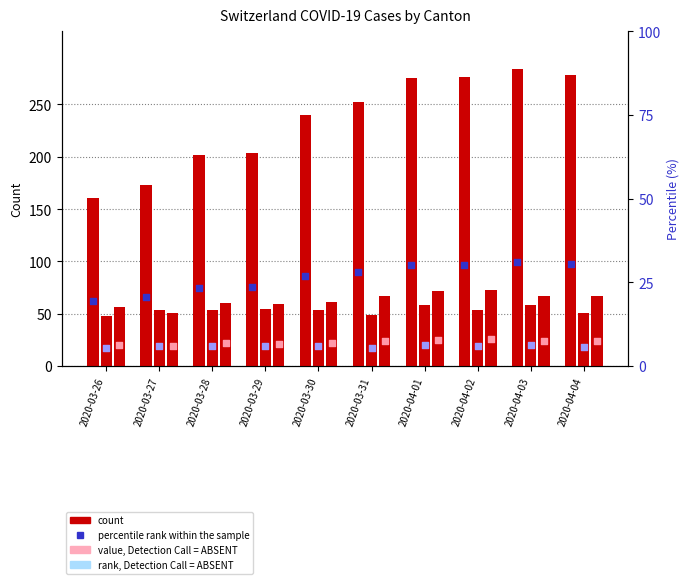

Which series has the largest total across all categories?

CH